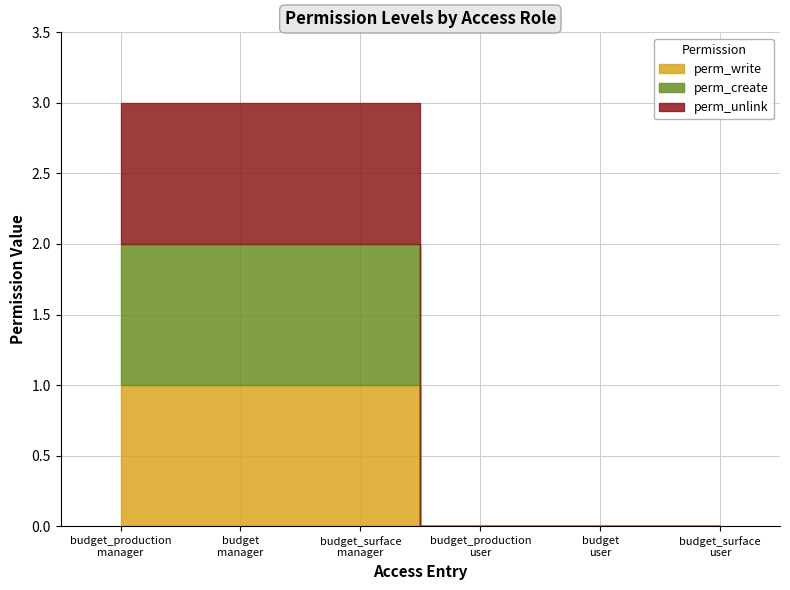

Is the value of perm_write at budget
user greater than the value of perm_create at budget_surface
user?

No